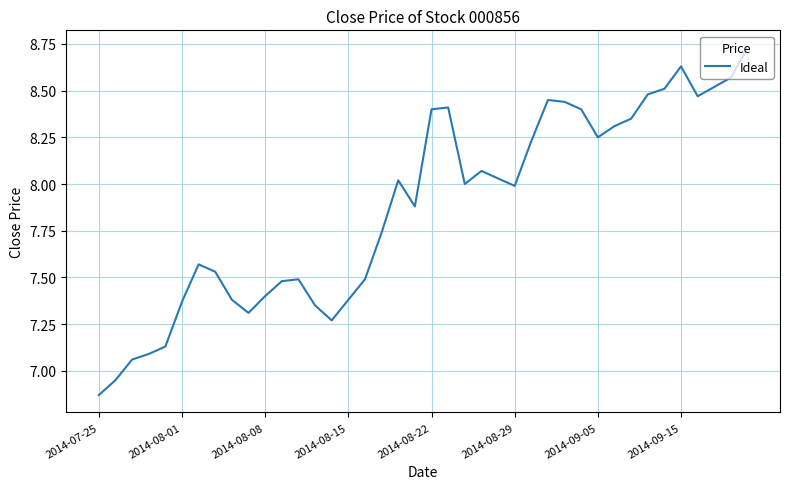

What is the difference between the second highest and second lowest values?

1.7